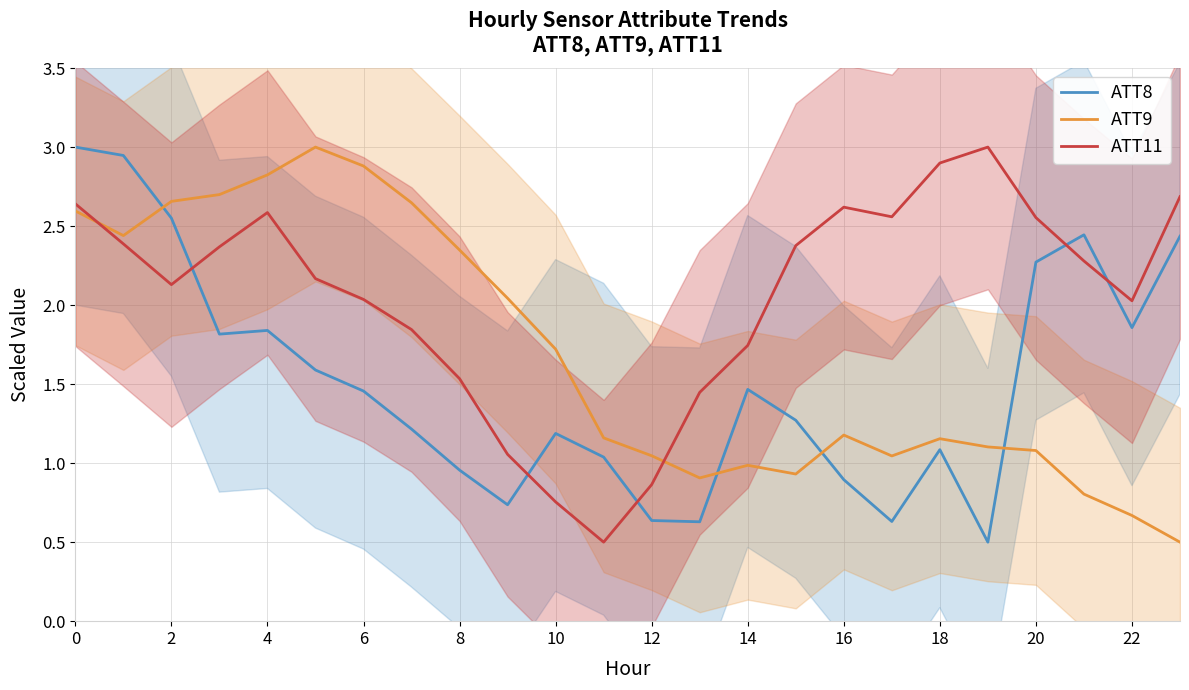

How many intersections are there between ATT8 and ATT11?

5